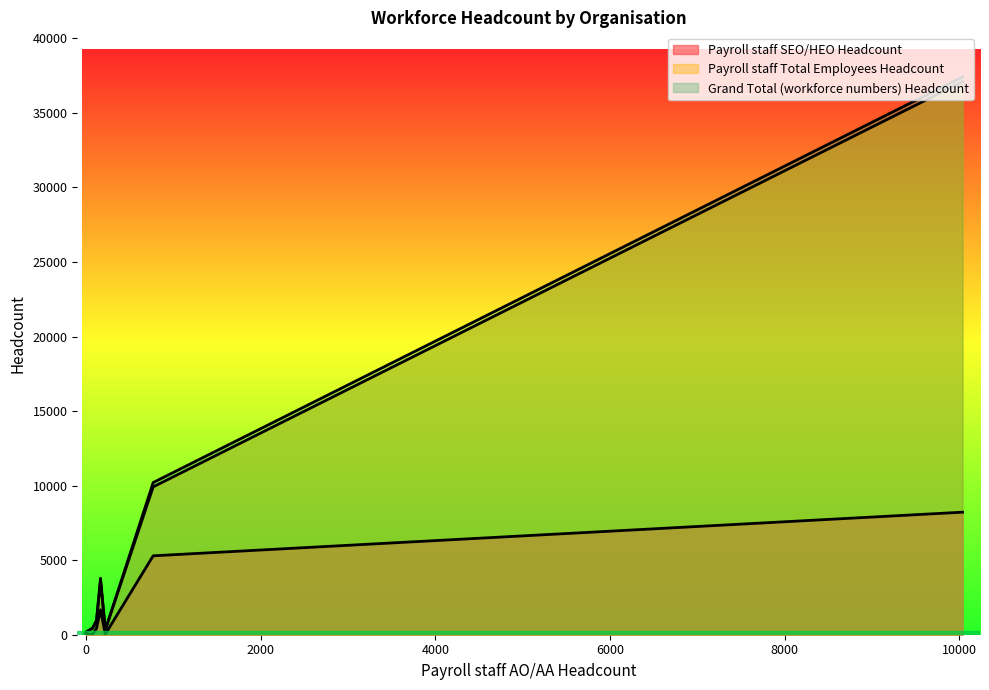

What is the sum of all Grand Total (workforce numbers) Headcount values?

53363